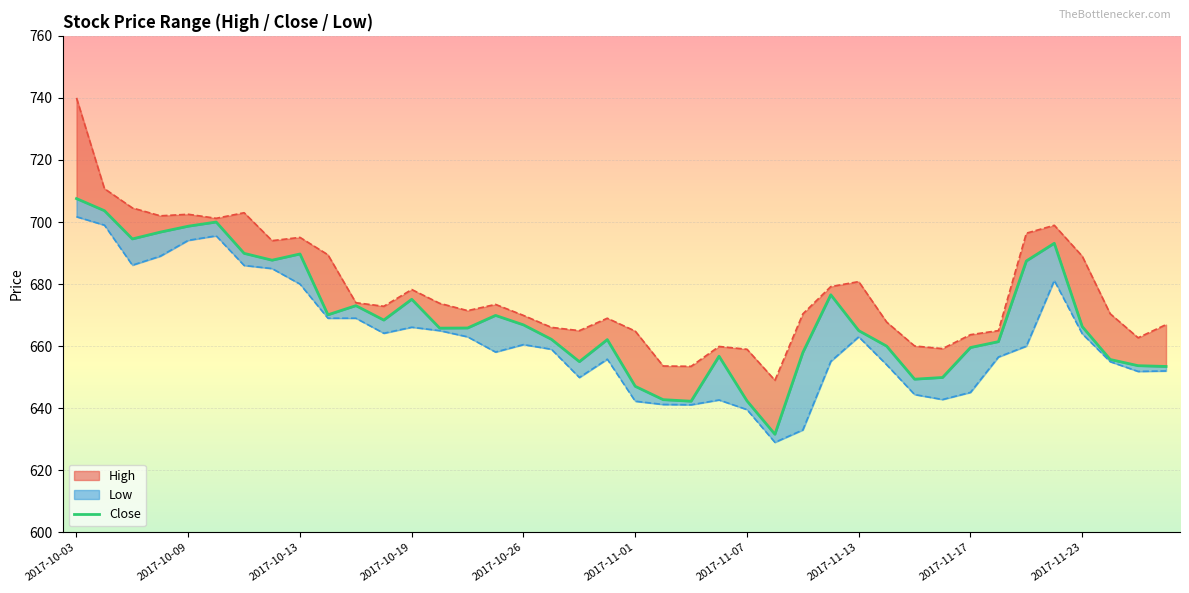

What is the average value?

668.9